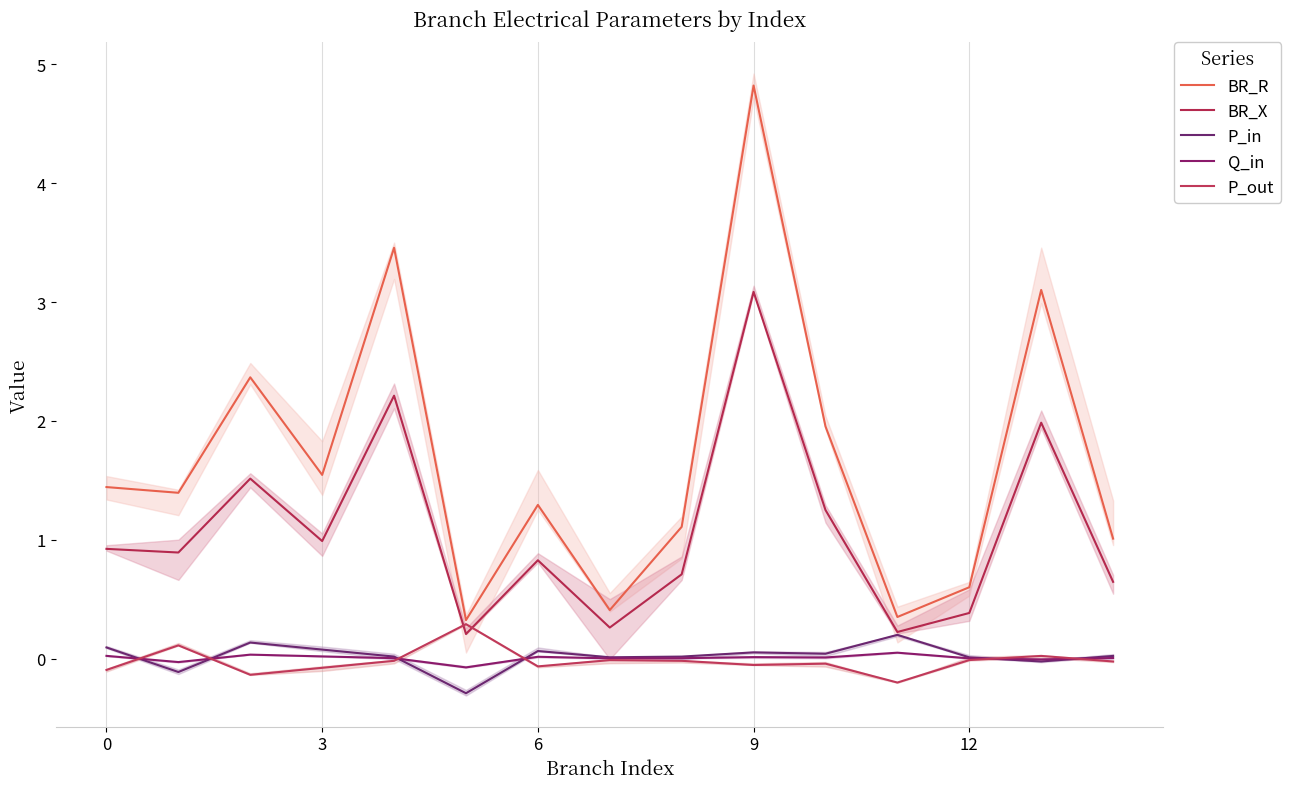

The P_in series shows 0.0 at 14. True or false?

True